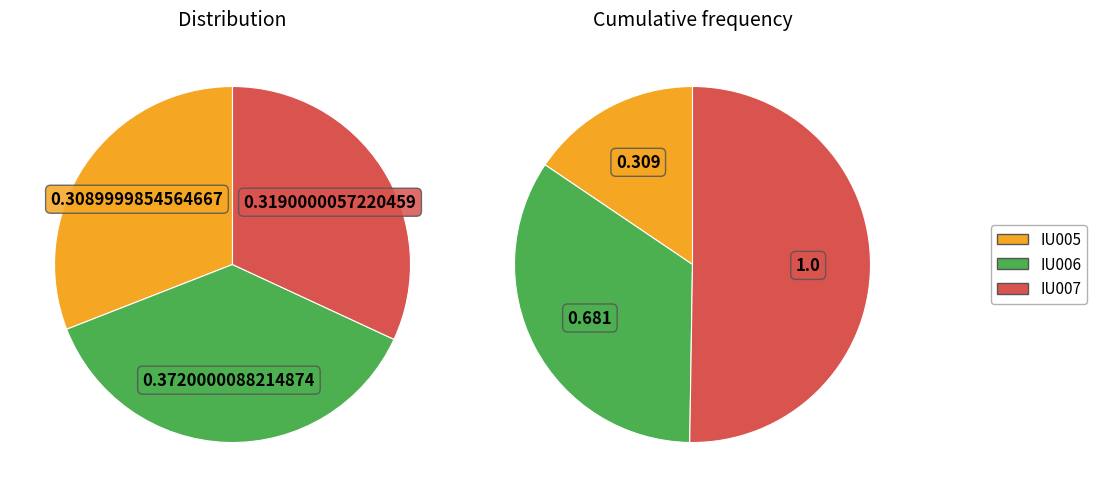

Rank the categories by value from highest to lowest.

IU006, IU007, IU005